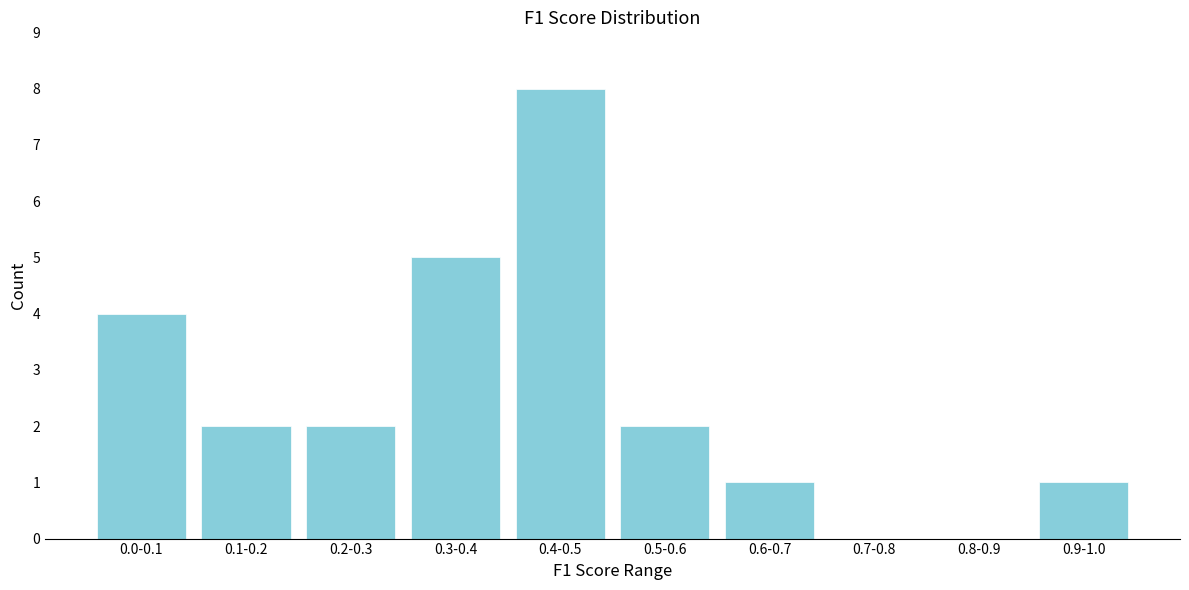

Is it true that the value at 0.2-0.3 is 2?

True